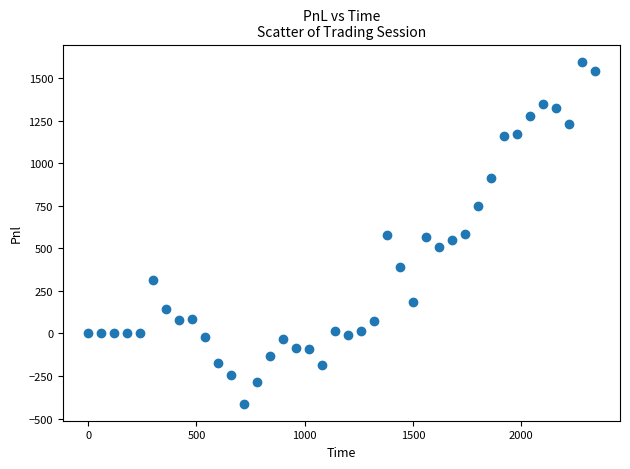

What is the range of Y values (max minus min)?

2010.0